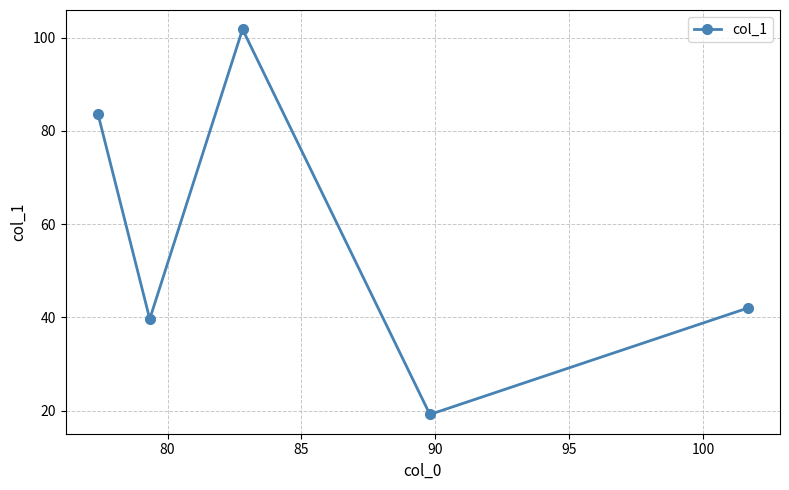

What is the greatest value displayed?

101.8